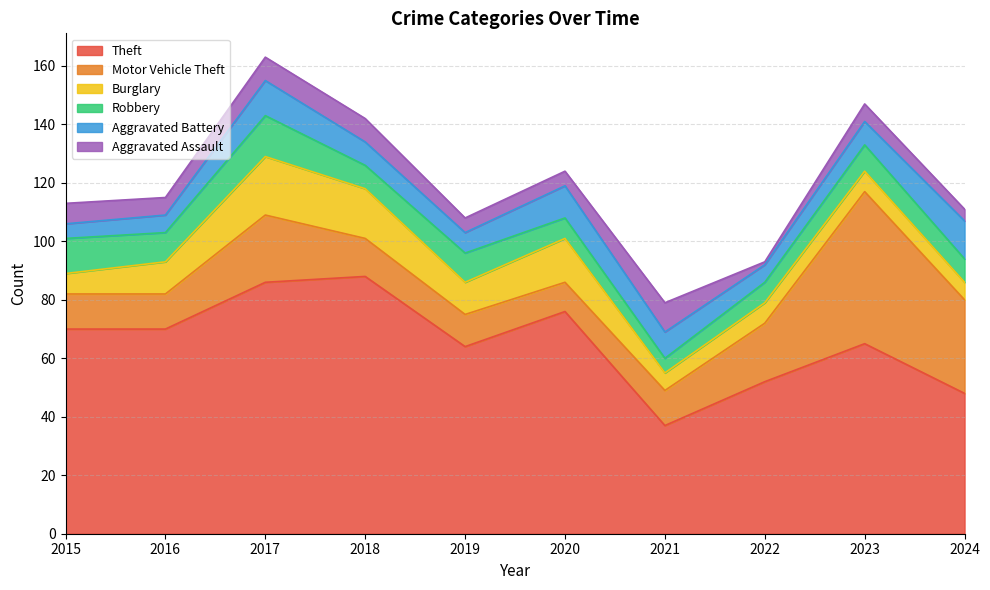

At how many categories does at least one series exceed 67?

5